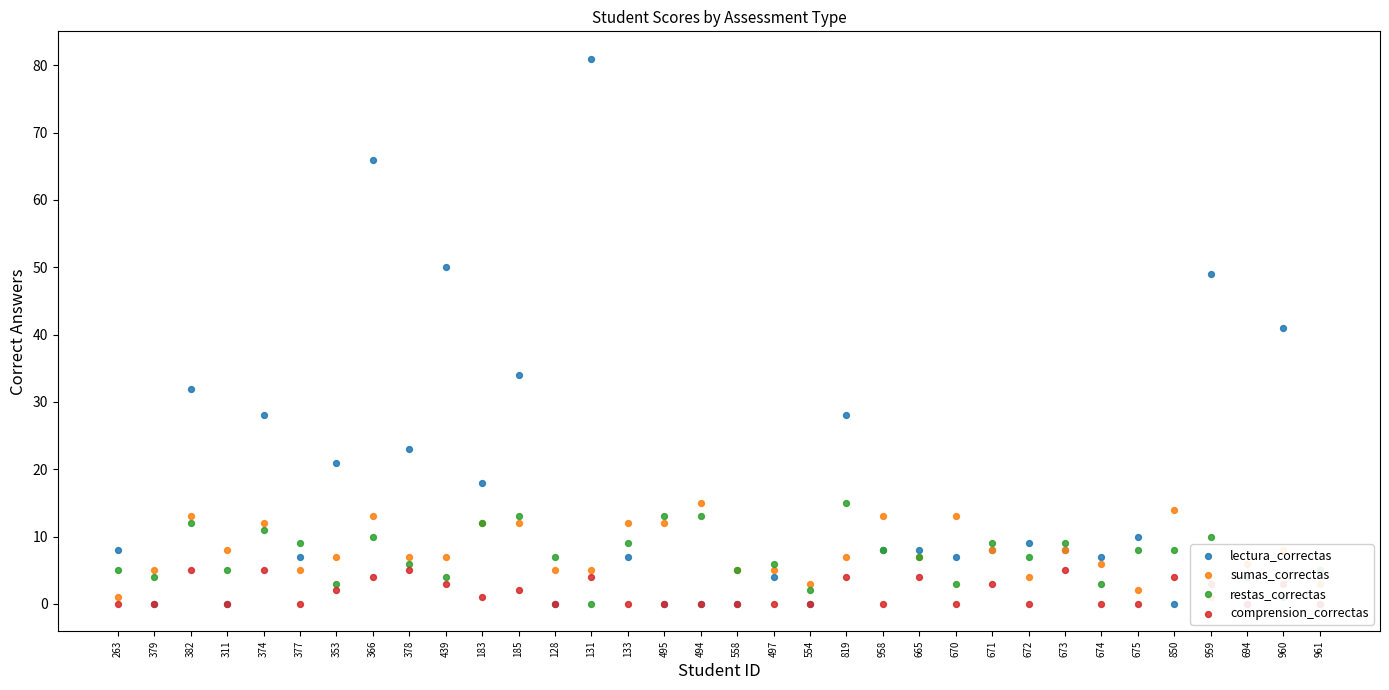

Which series has the largest total across all categories?

lectura_correctas